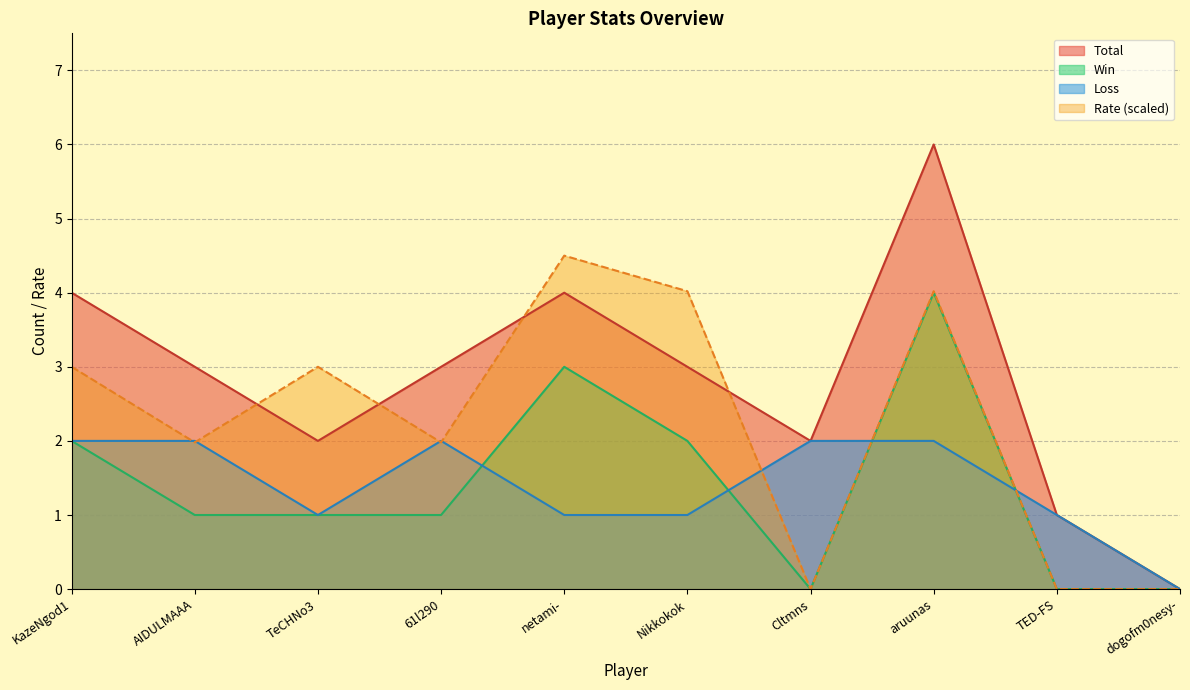

What is the label of the 2nd point from the right?

TED-FS